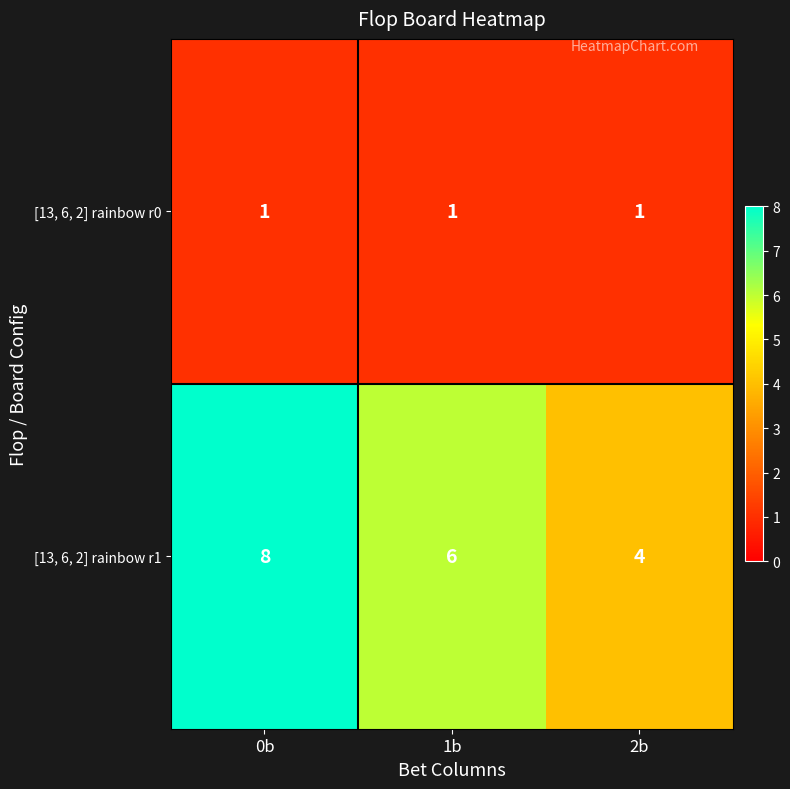

What is the sum of all [13, 6, 2] rainbow r1 values?

18